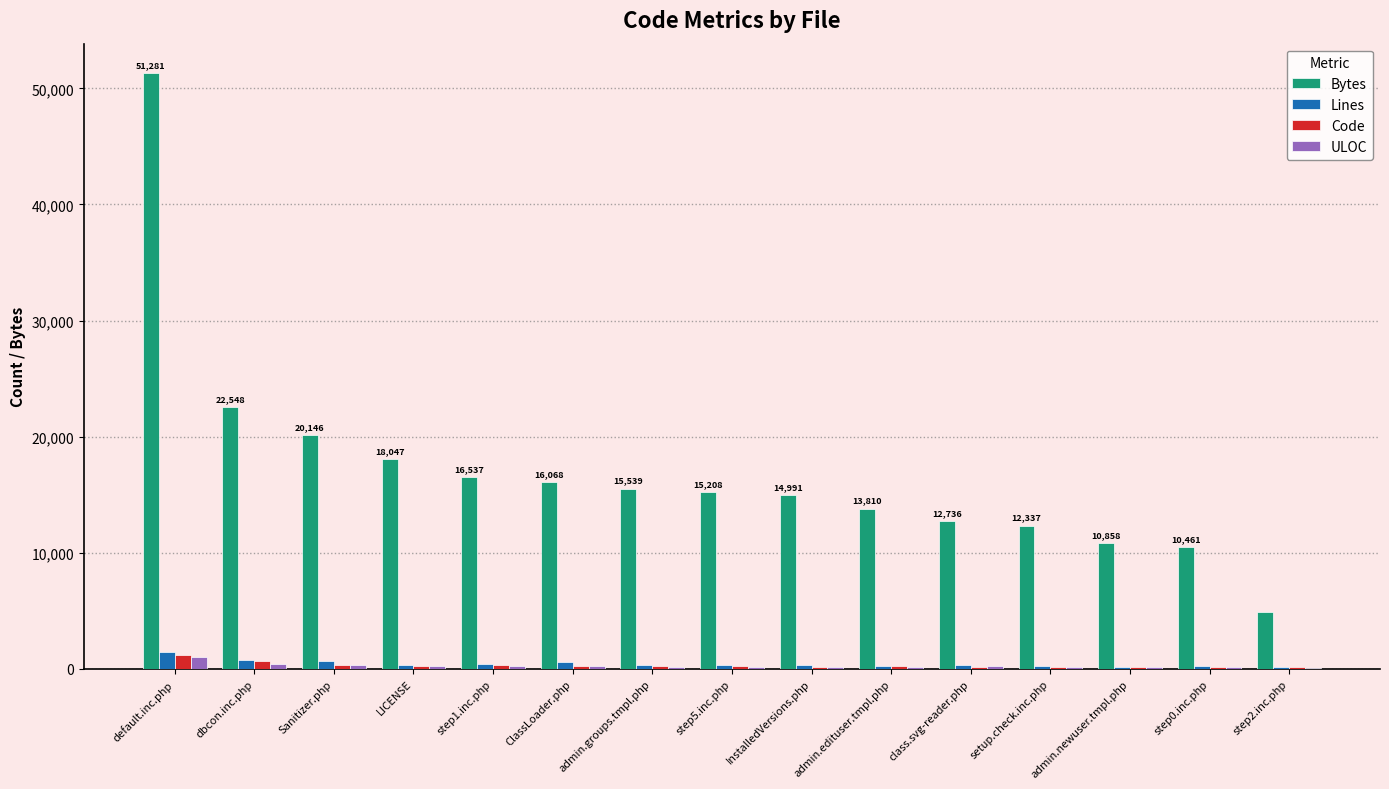

What is the sum of all ULOC values?

4085